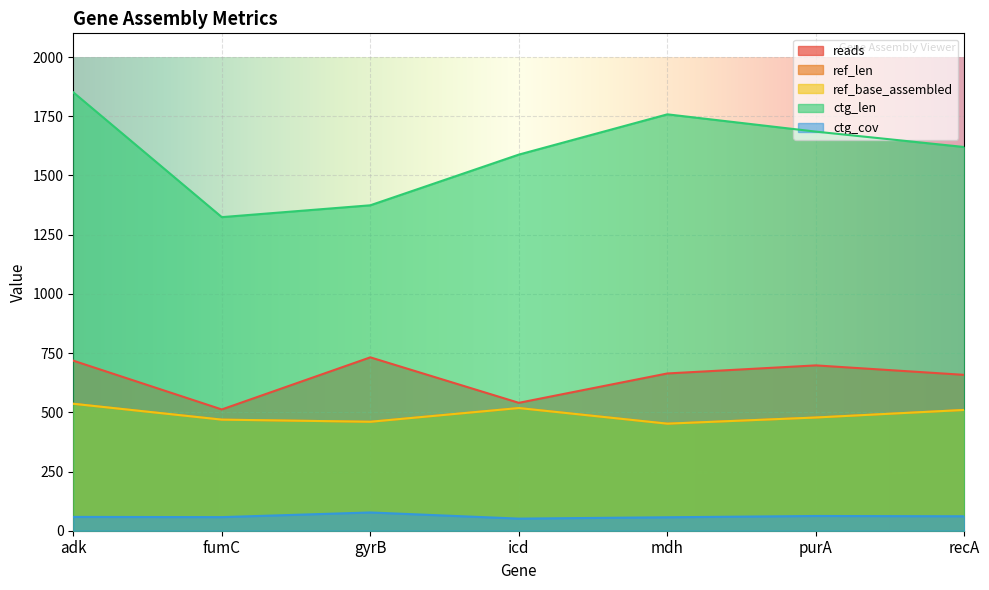

What is the spread (max minus min) of values at mdh?

1701.2